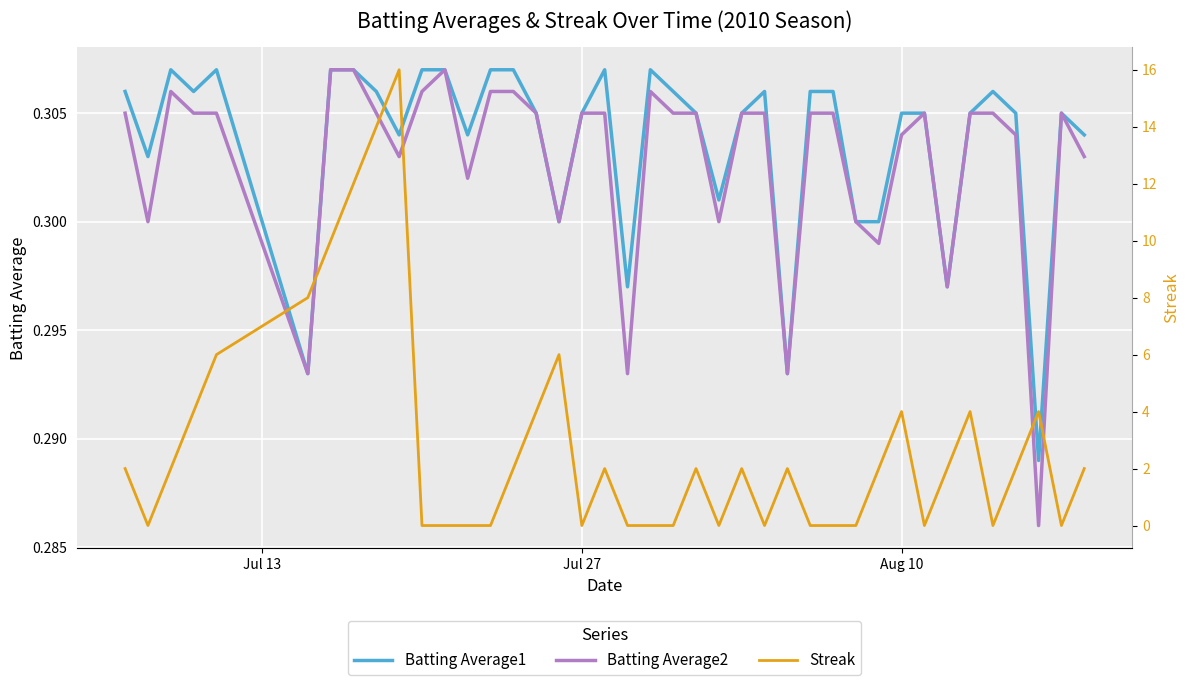

How many lines are shown in the chart?

3